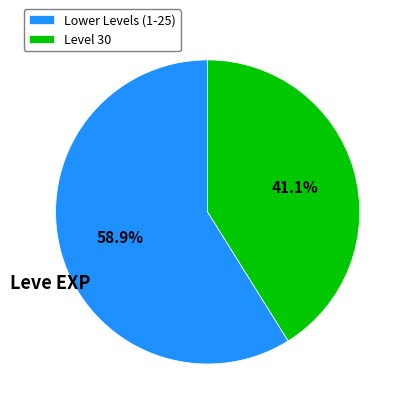

Rank the categories by value from lowest to highest.

Level 30, Lower Levels (1-25)